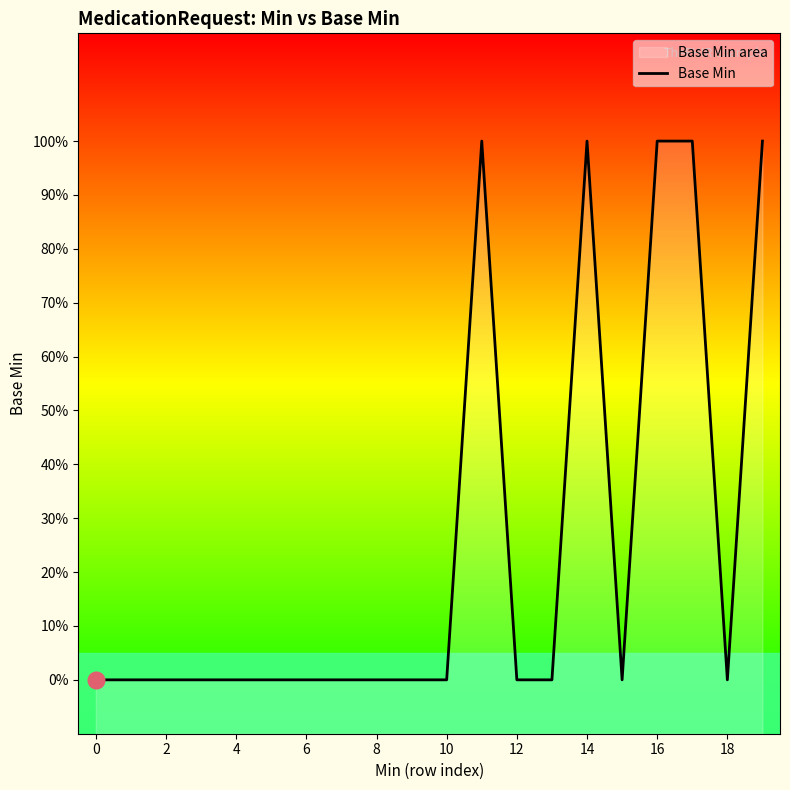

How many categories are shown in the chart?

20